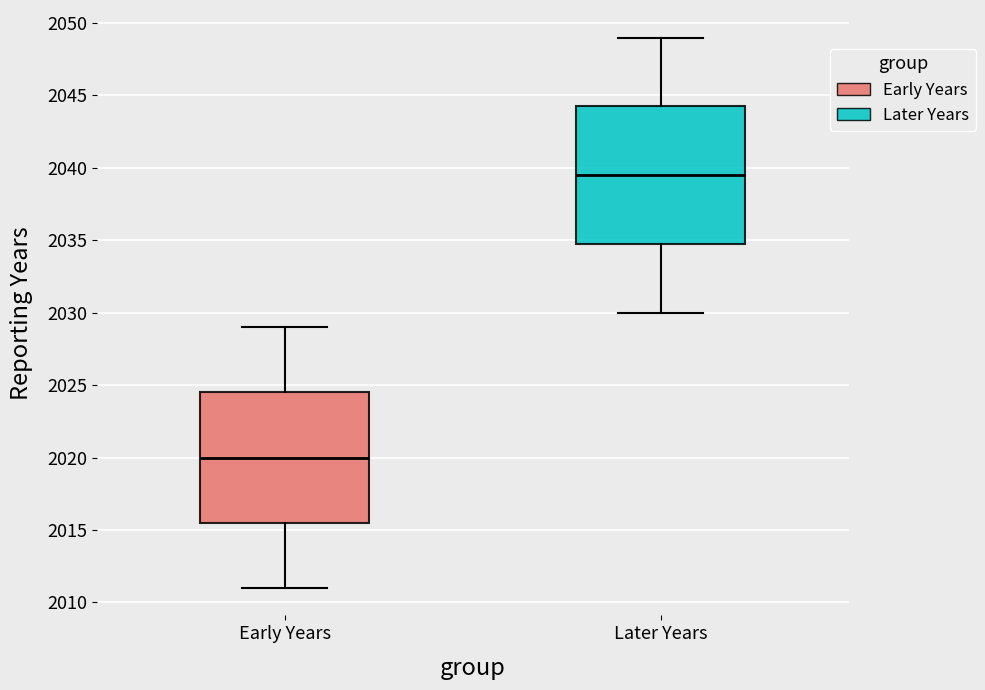

Reading left to right, read every box against the y-axis: the position of its median line, the range the box covers, and the ends of its whiskers. The values are not printed on the chart, so give them approximately, as read against the axis.

Early Years: median 2020.0, box 2015.5 to 2024.5, whiskers 2011.0 to 2029.0
Later Years: median 2039.5, box 2035.0 to 2044.5, whiskers 2030.0 to 2049.0